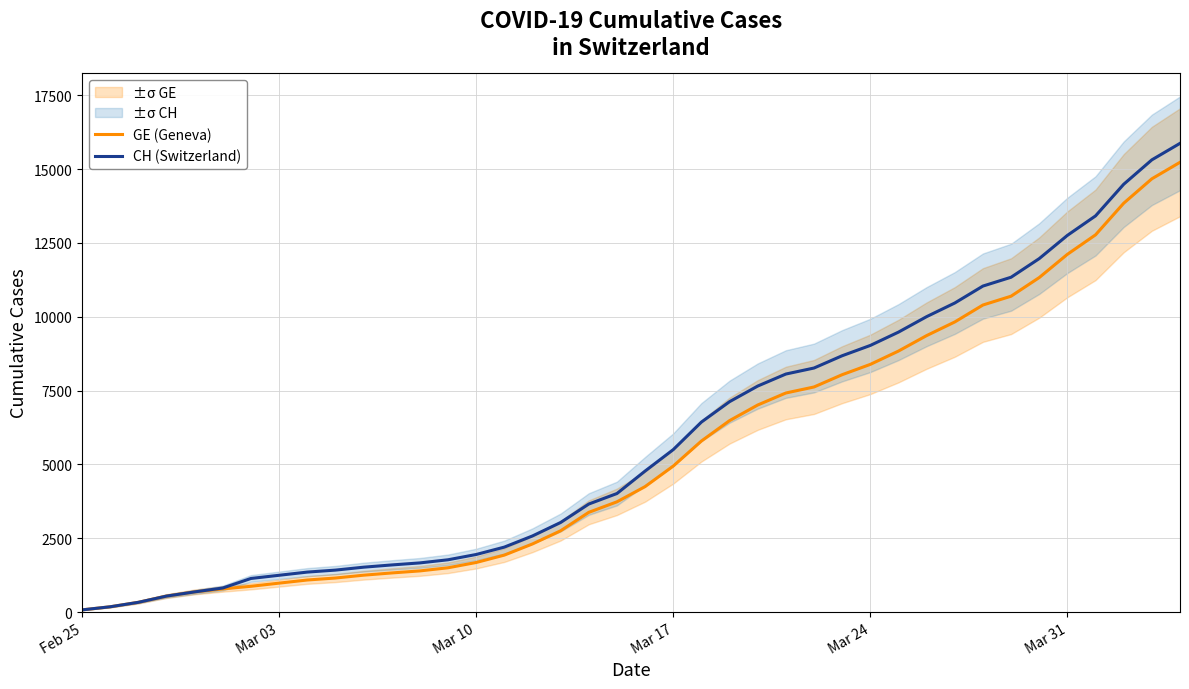

True or false: CH (Switzerland) and GE (Geneva) cross at least once.

False